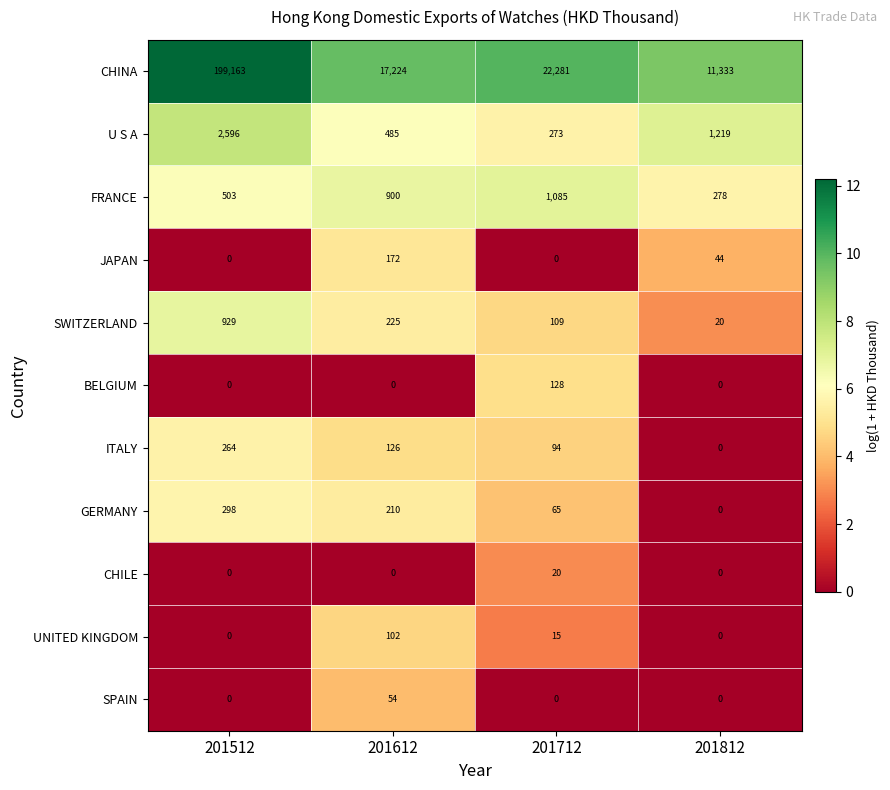

What value does the SWITZERLAND series have at 201512, to the nearest 50?

950